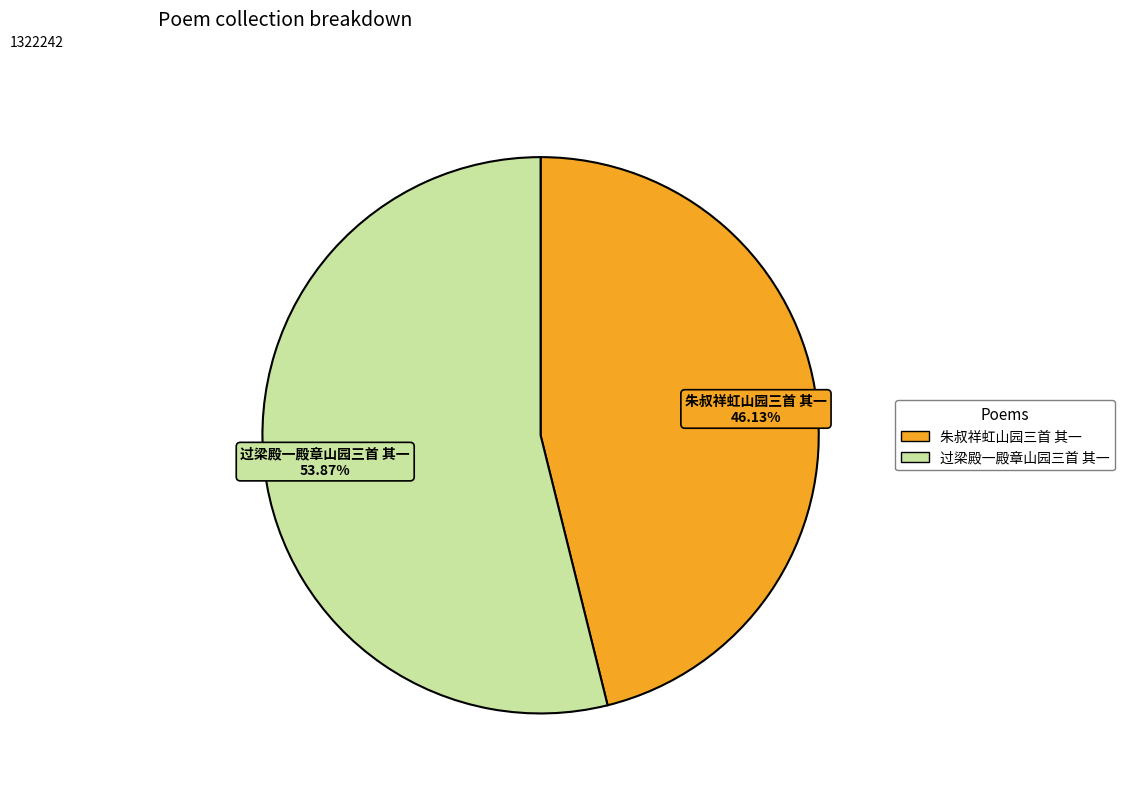

Between 过梁殿一殿章山园三首 其一 and 朱叔祥虹山园三首 其一, which is larger?

过梁殿一殿章山园三首 其一